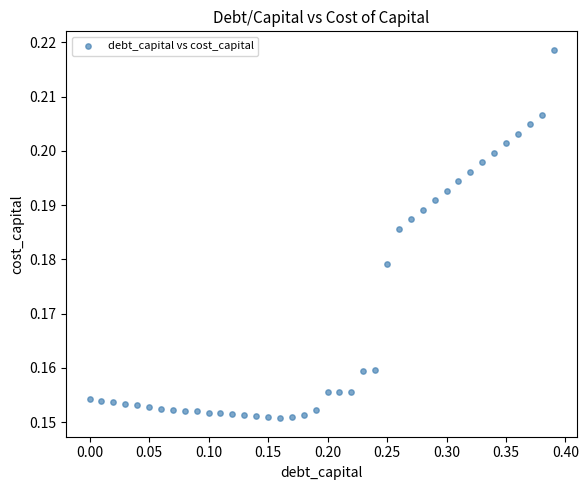

What is the range of X values (max minus min)?

0.4